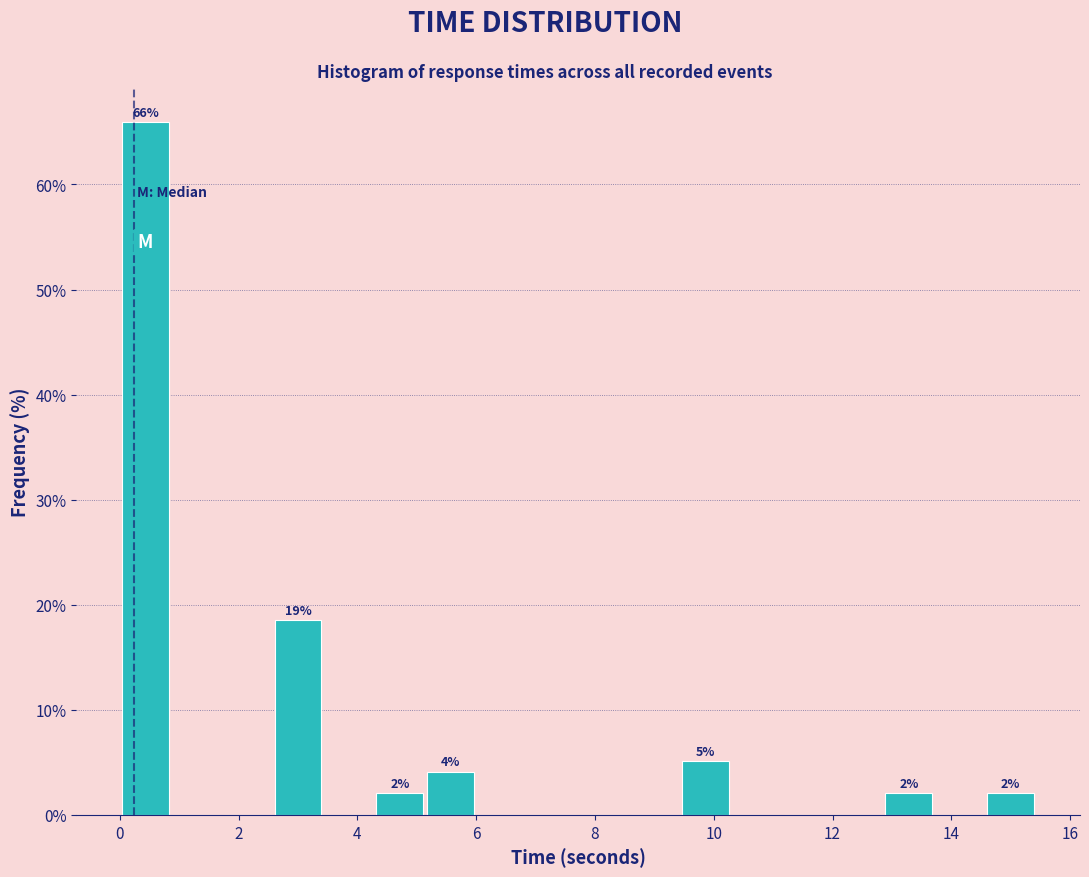

Over which range of the x-axis is the bar tallest?

0.0 to 0.8